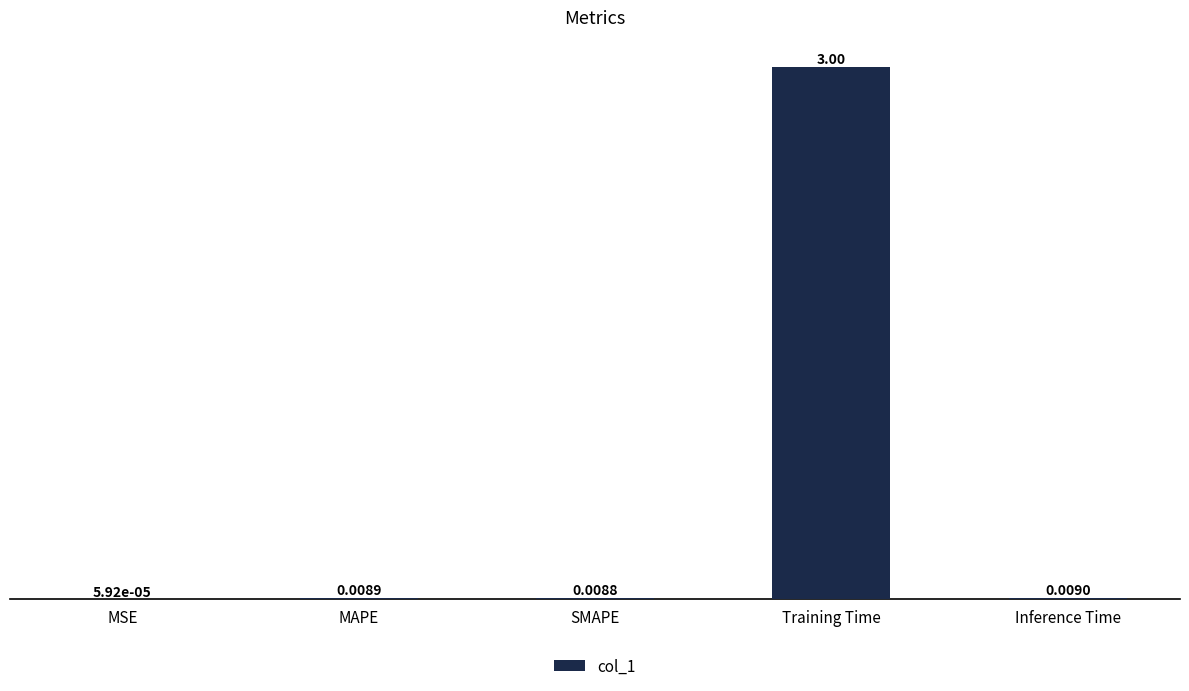

True or false: the data shows 4.2 at Training Time.

False